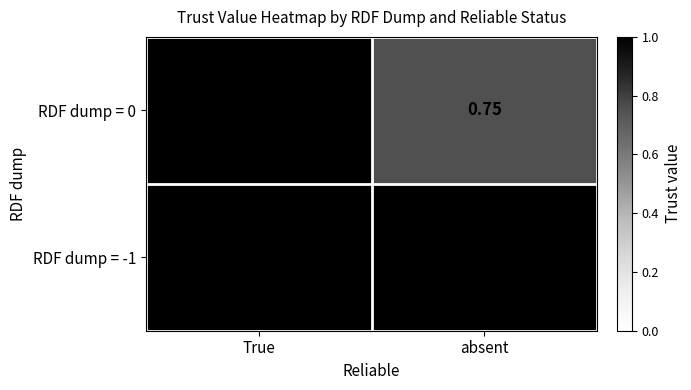

Between True and absent, which series saw the biggest shift?

RDF dump = 0